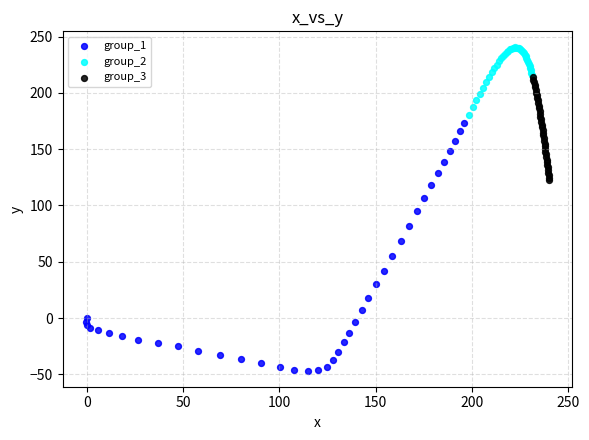

Which series reaches the minimum Y coordinate?

group_1